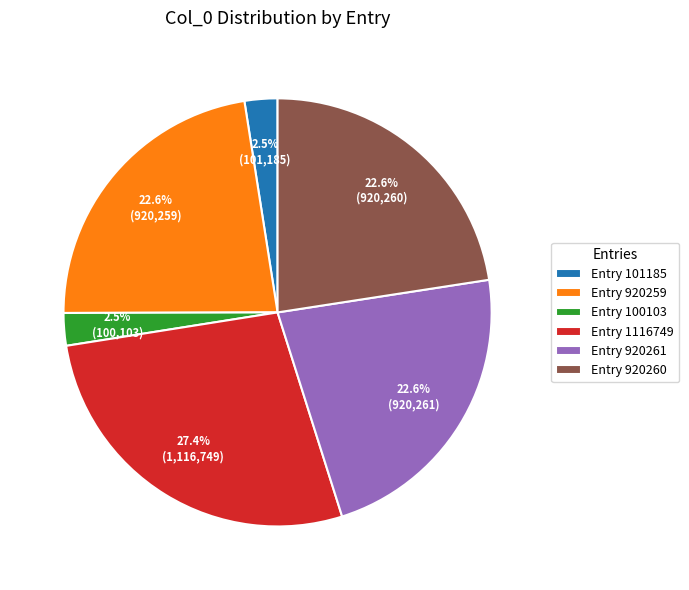

What is the ratio of the value at Entry 920259 to the value at Entry 920261?

1.0